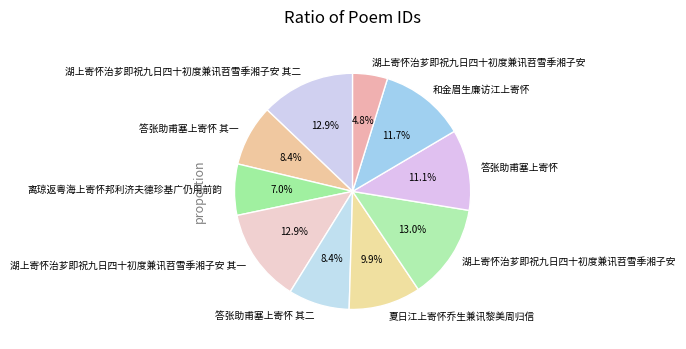

Count the number of slices in the pie.

10